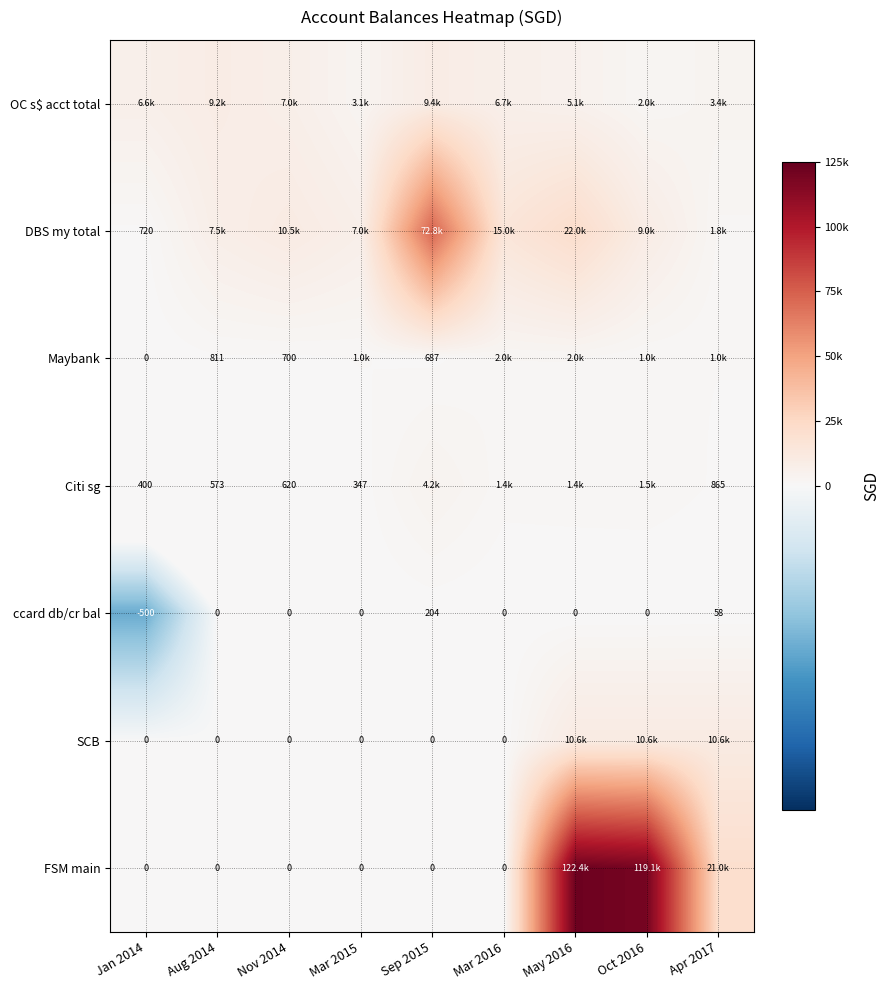

What is the sum of all OC s$ acct total values?

52588.8